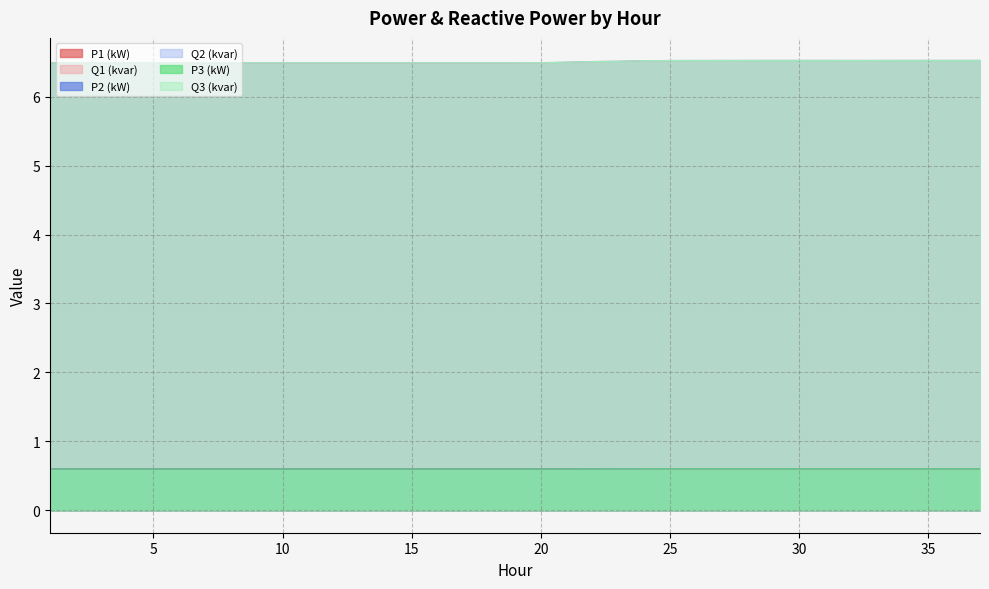

At which category is the sum across all series the highest?

29